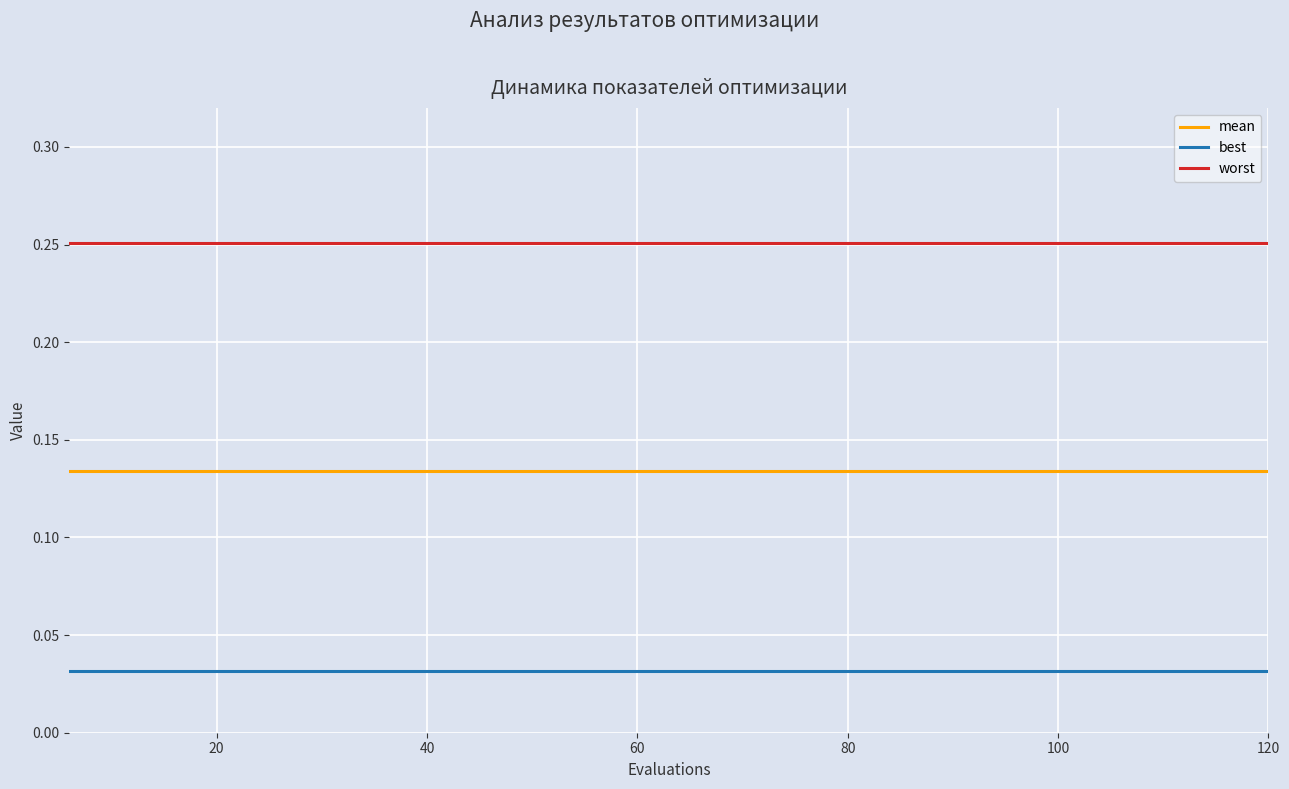

What are all the series names shown in the legend?

mean, best, worst